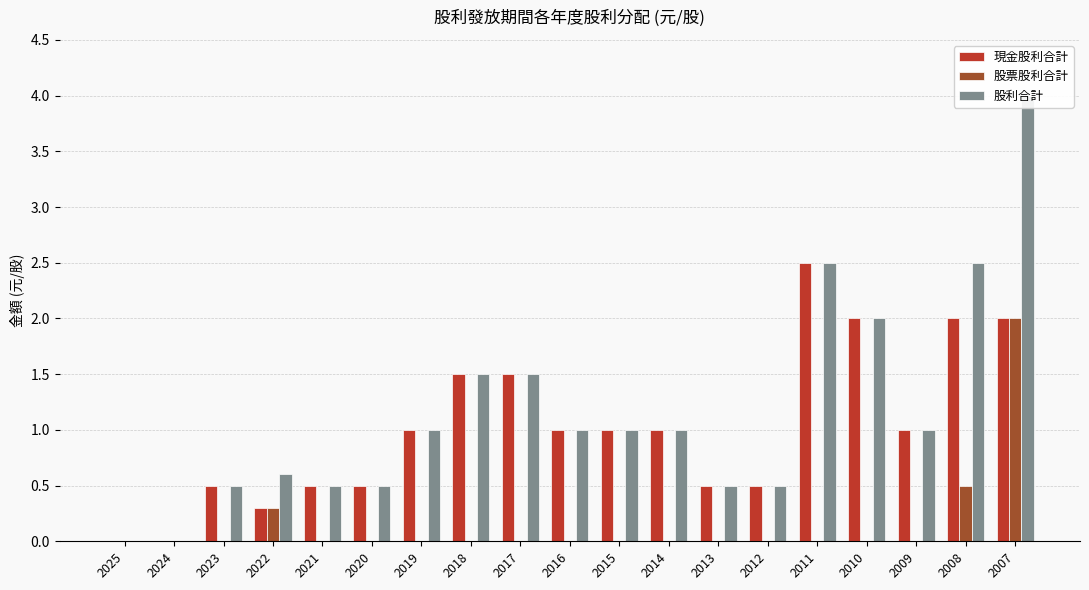

What is the approximate value of 現金股利合計 at 2017?

1.5